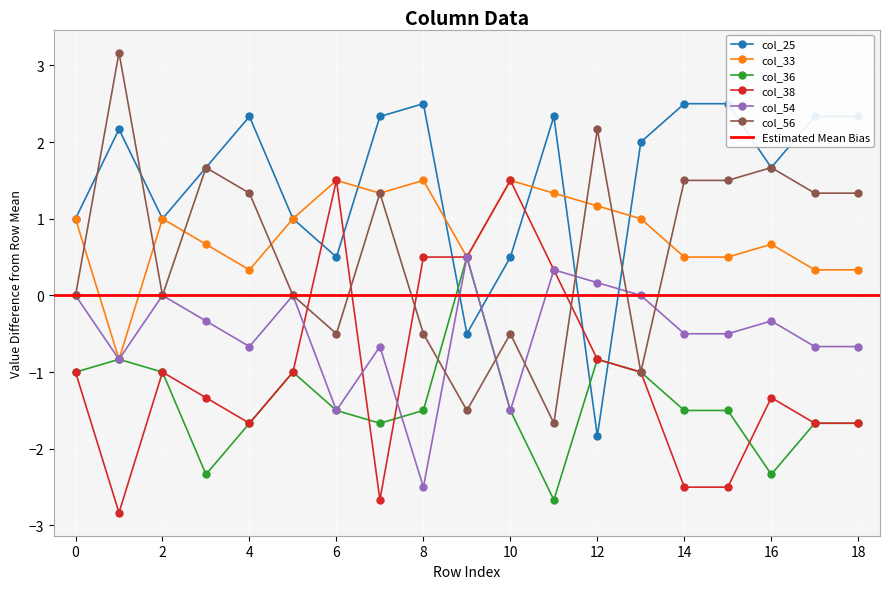

True or false: col_54 has more than 1 interior local peaks.

True